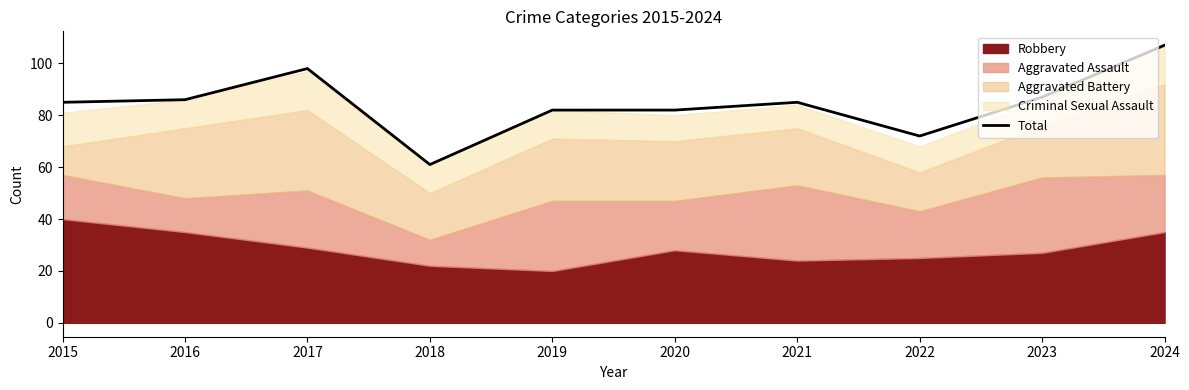

Which category has the lowest value across all series?

2018